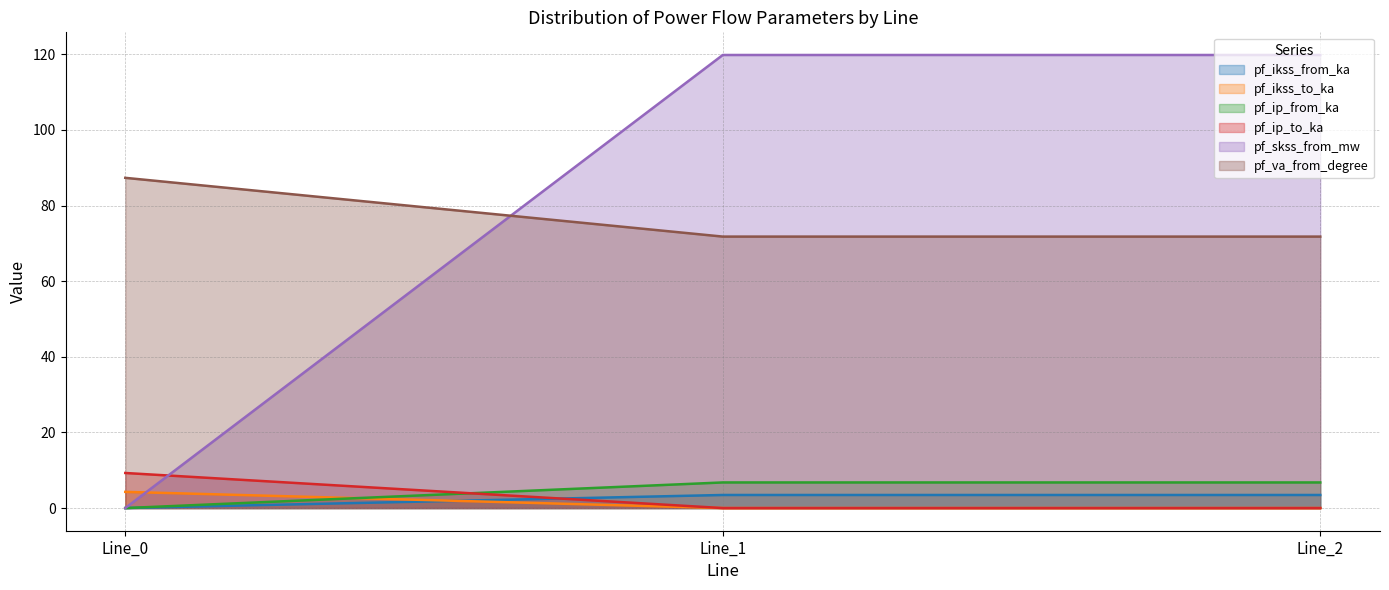

How many series are shown in this chart?

6